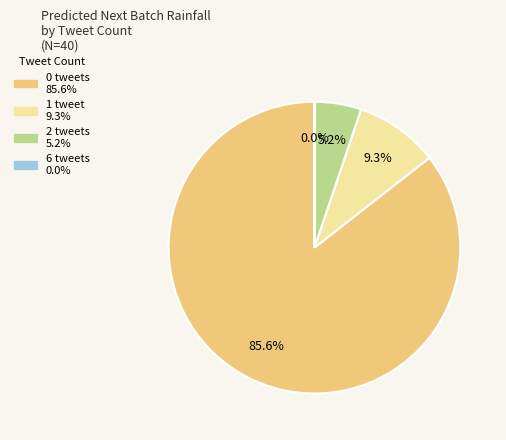

Does any single category account for the majority?

Yes